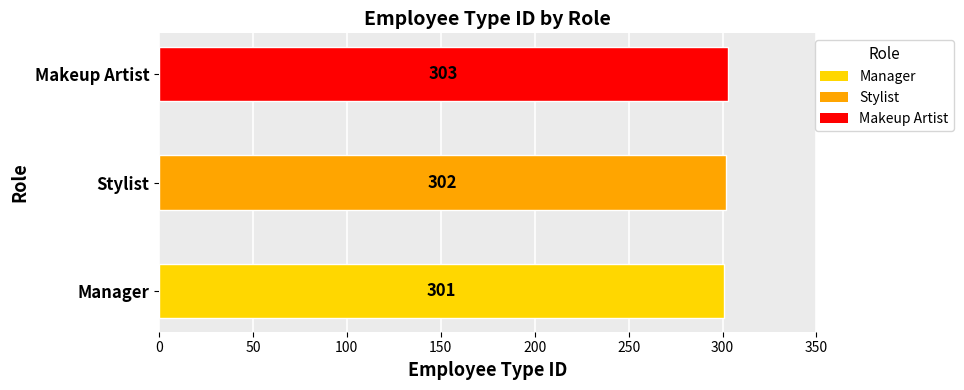

What is the sum of the values at Stylist and Makeup Artist?

605